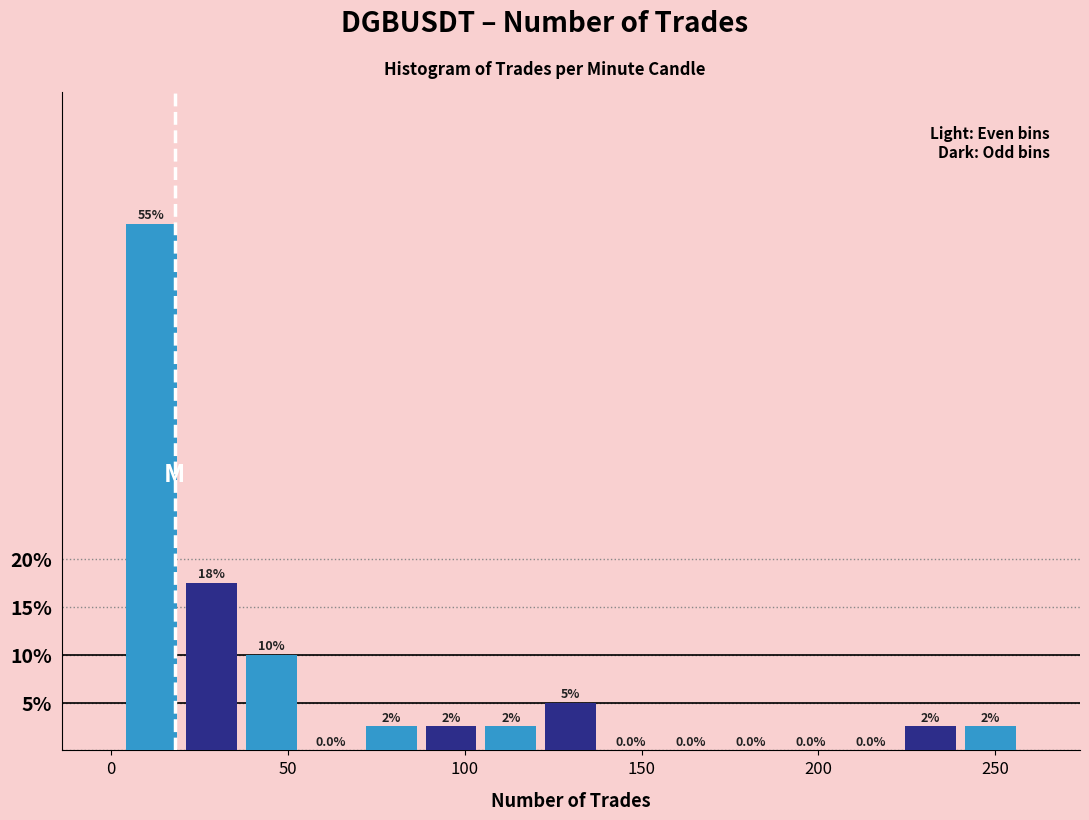

Around what value on the x-axis is the tallest bar? Give the approximate position of its centre, as read against the axis.

10